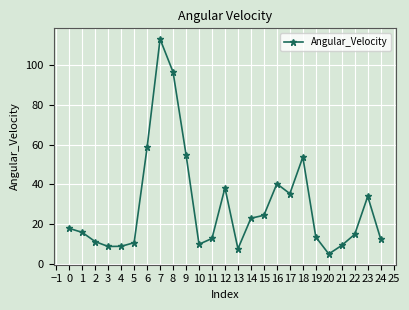

Approximately how many times larger is the value at 14 compared to 16?

0.6